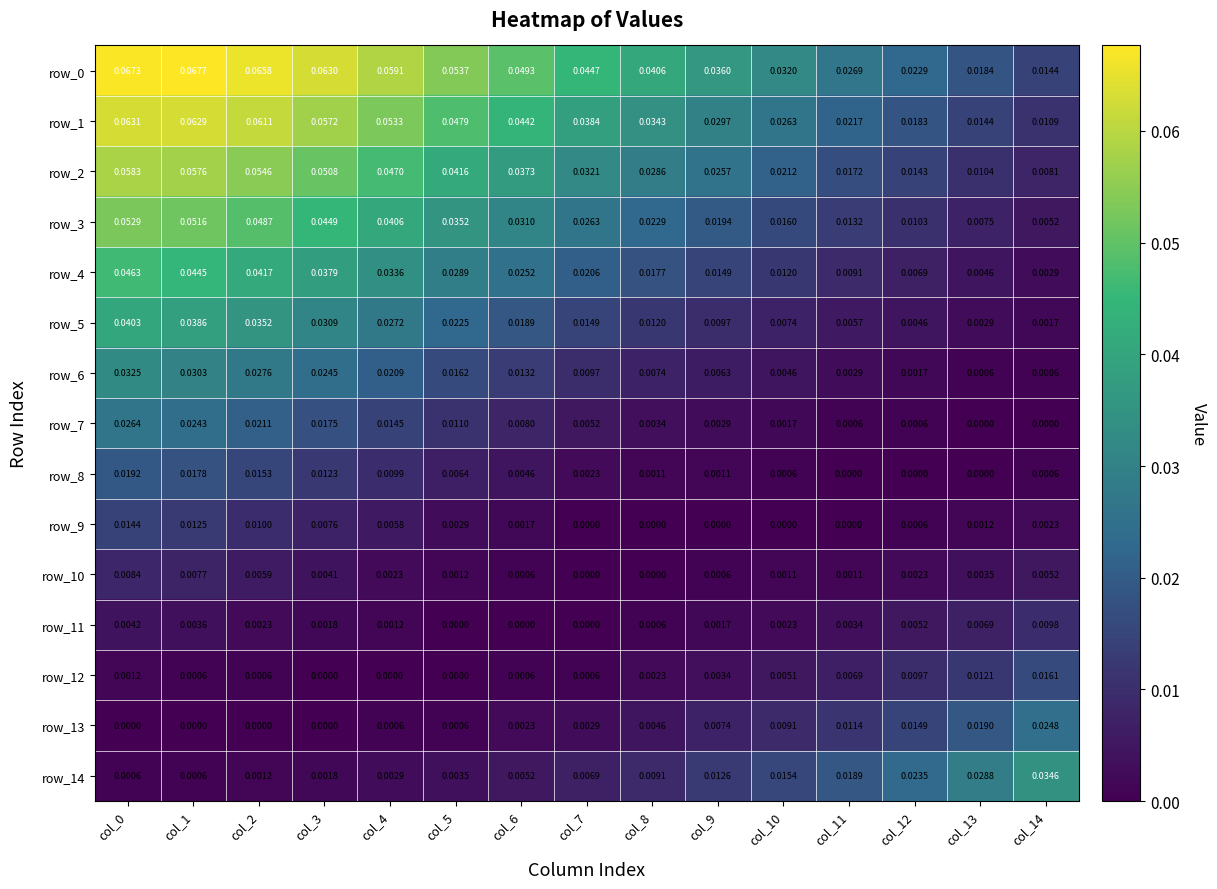

Is the value of row_10 at col_6 greater than the value of row_1 at col_2?

No